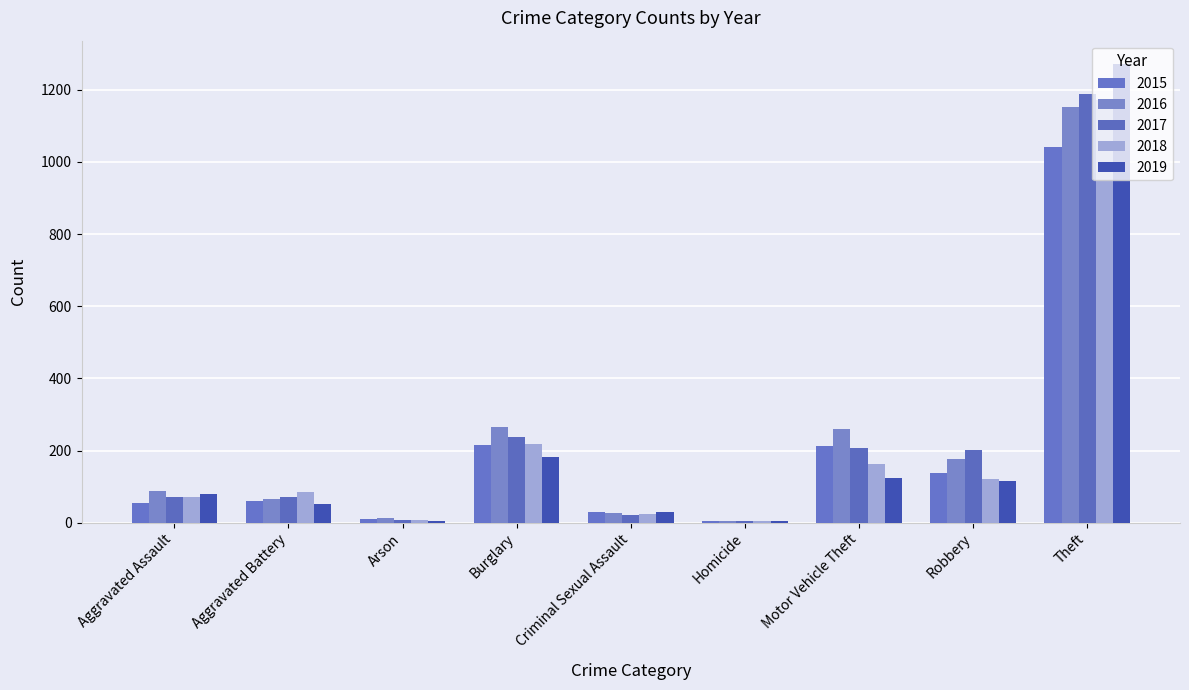

Which category has the lowest value in the 2018 series?

Homicide